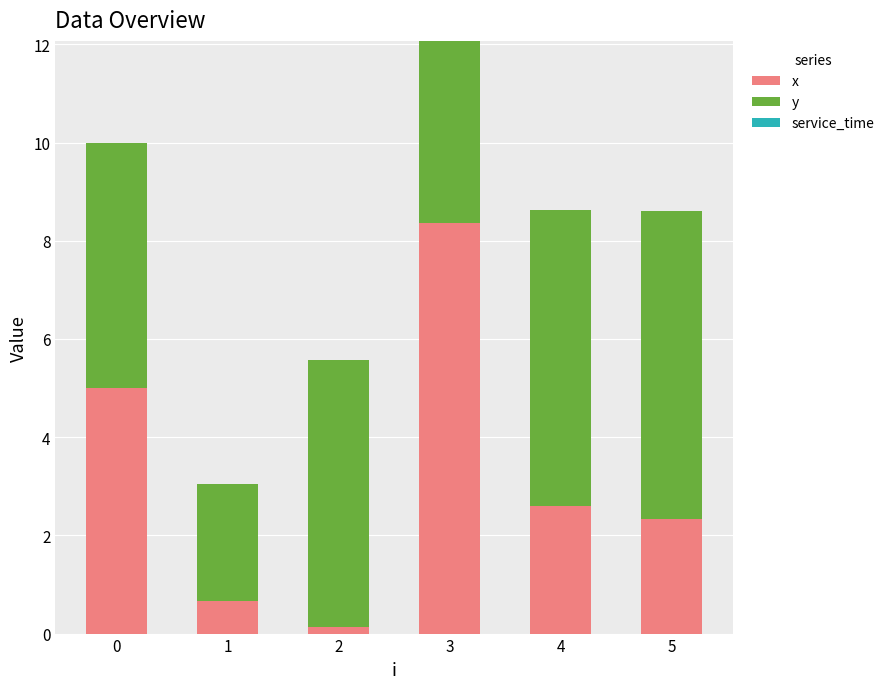

Which series has the largest range (max minus min)?

x